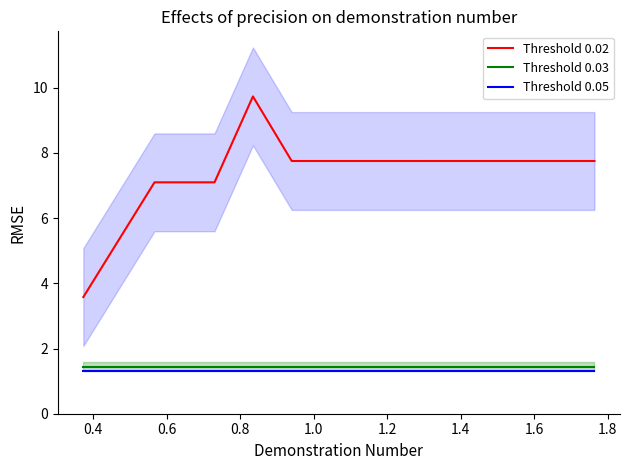

How many interior local peaks does the Threshold 0.05 series have?

2